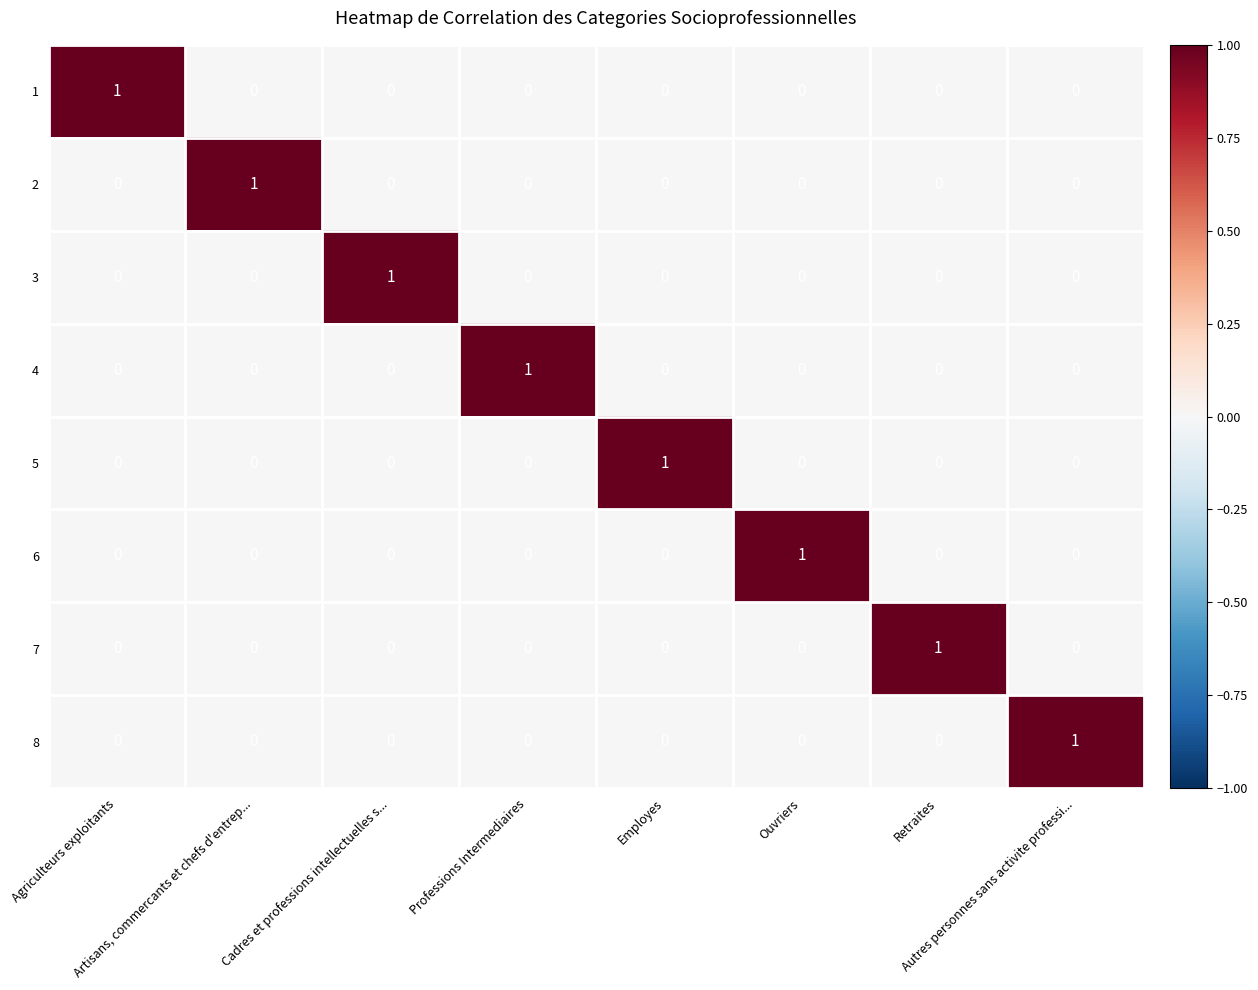

Count the 7 values in the range 0 to 1.

8